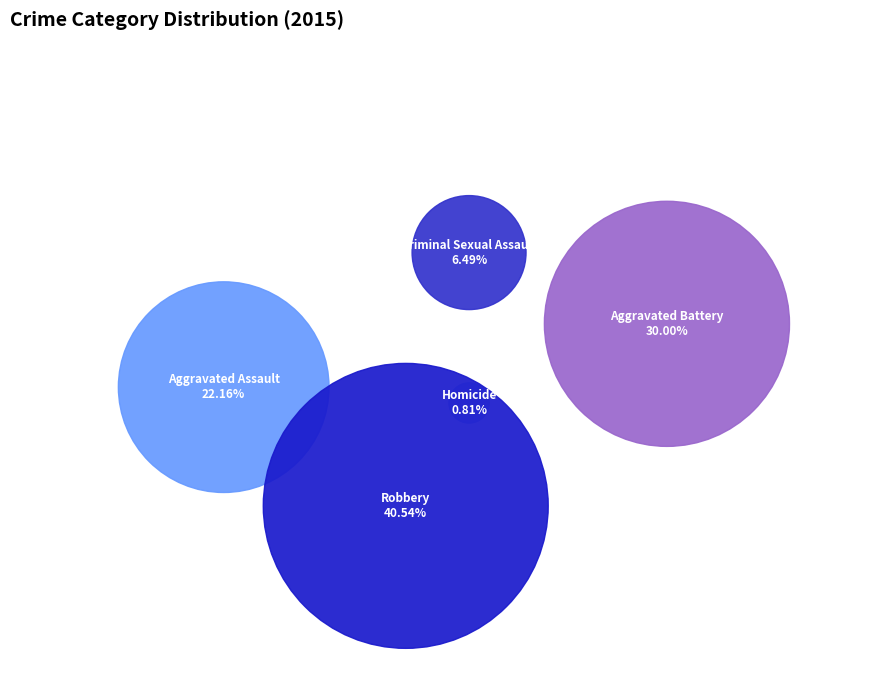

To the nearest percent, what is the difference between the Homicide and Aggravated Battery slice percentages?

29%